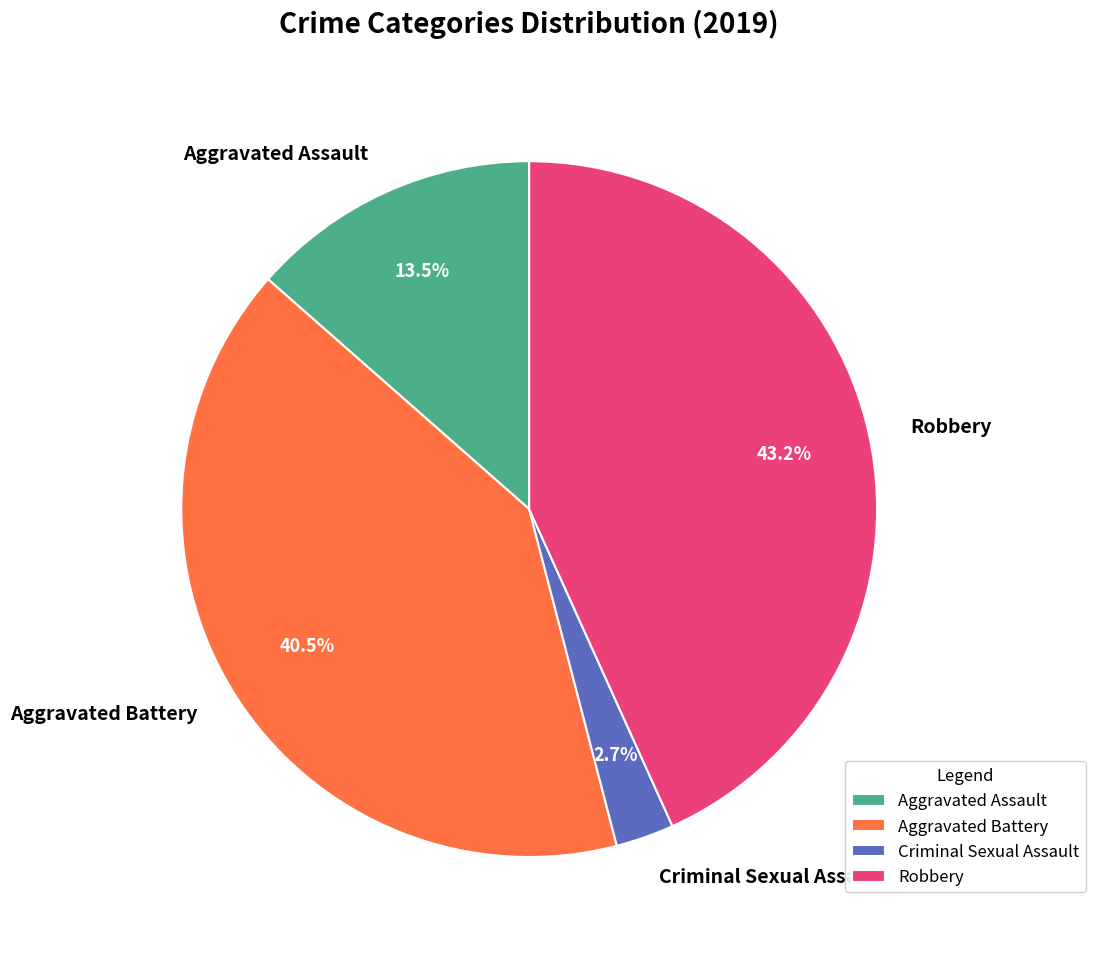

To the nearest percent, what portion does Criminal Sexual Assault represent?

3%